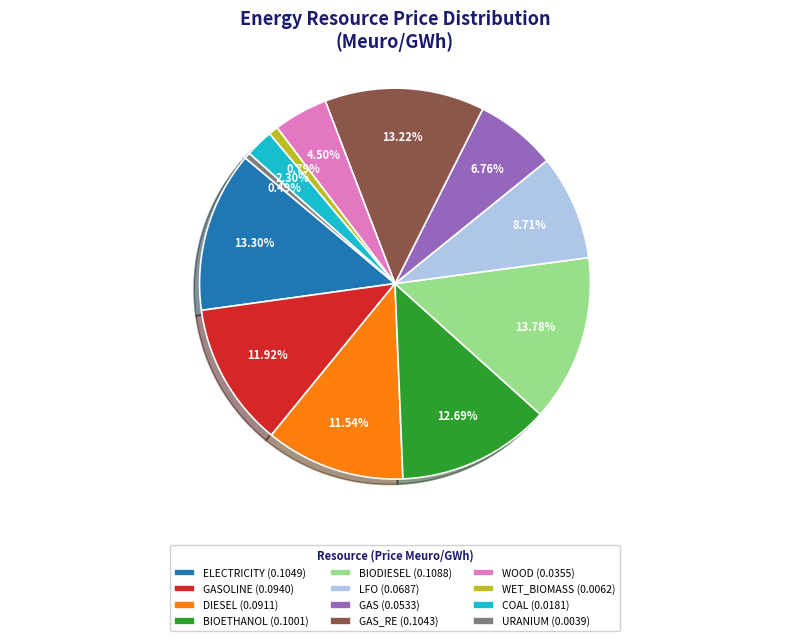

Between WET_BIOMASS (0.0062) and LFO (0.0687), which is larger?

LFO (0.0687)